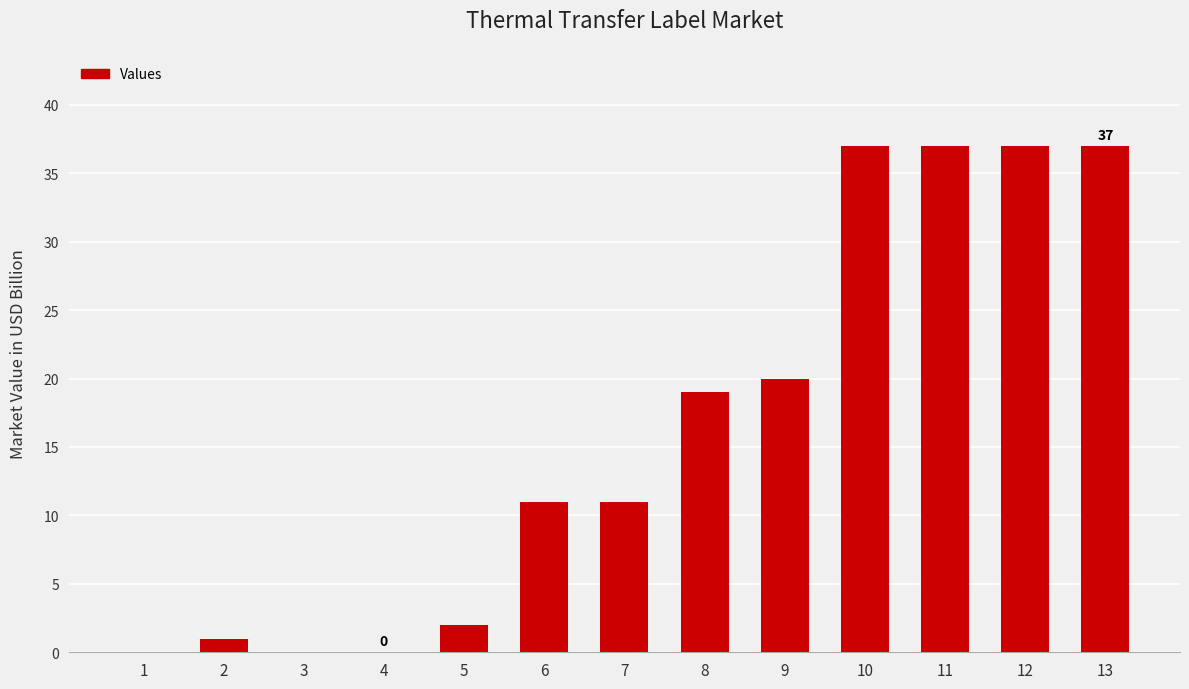

Between 9 and 8, which is larger?

9